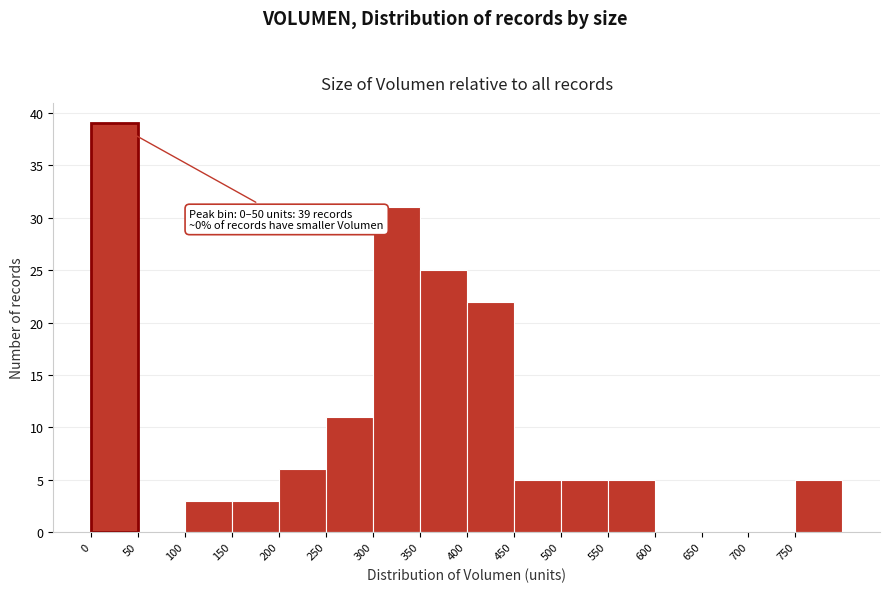

Which range on the x-axis has the tallest bar?

0 to 50